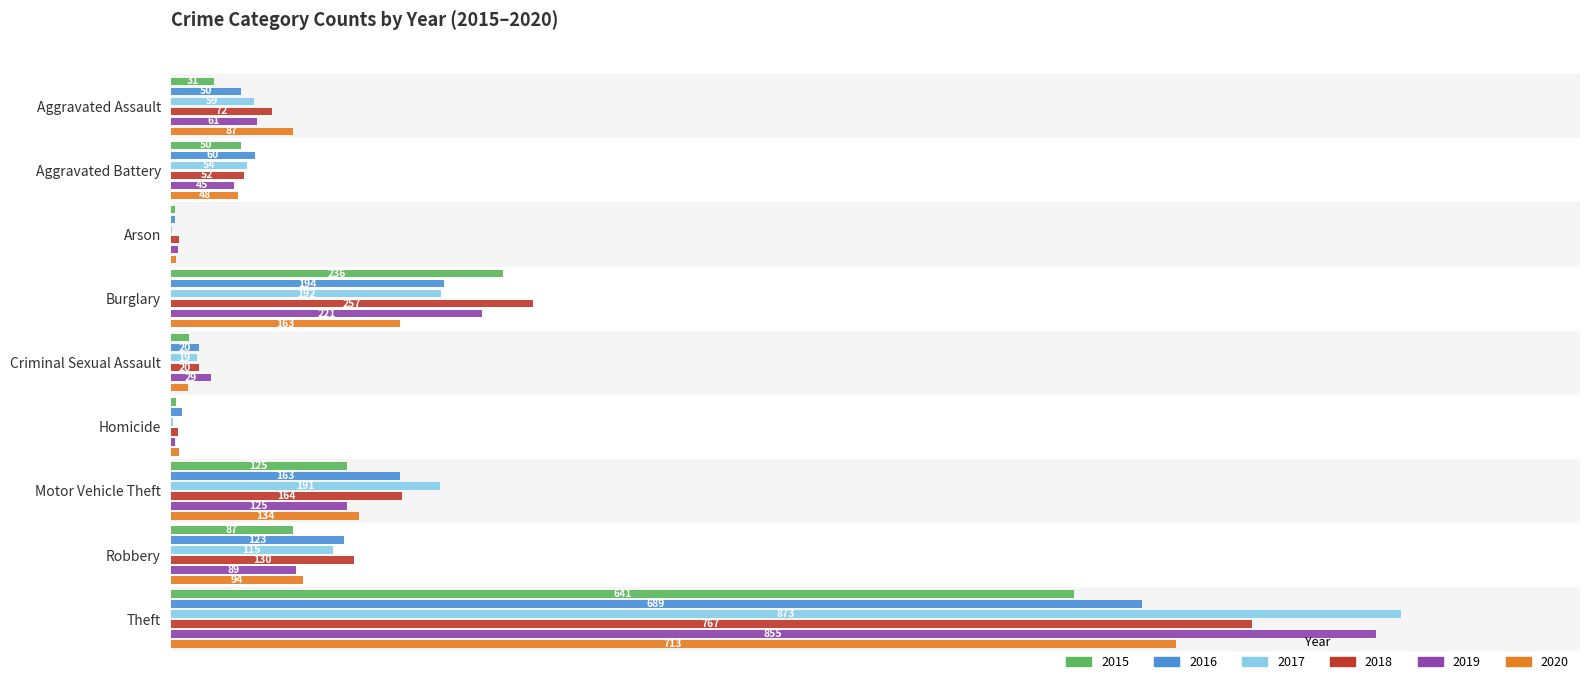

True or false: 2015 has a value of 128 at Robbery.

False